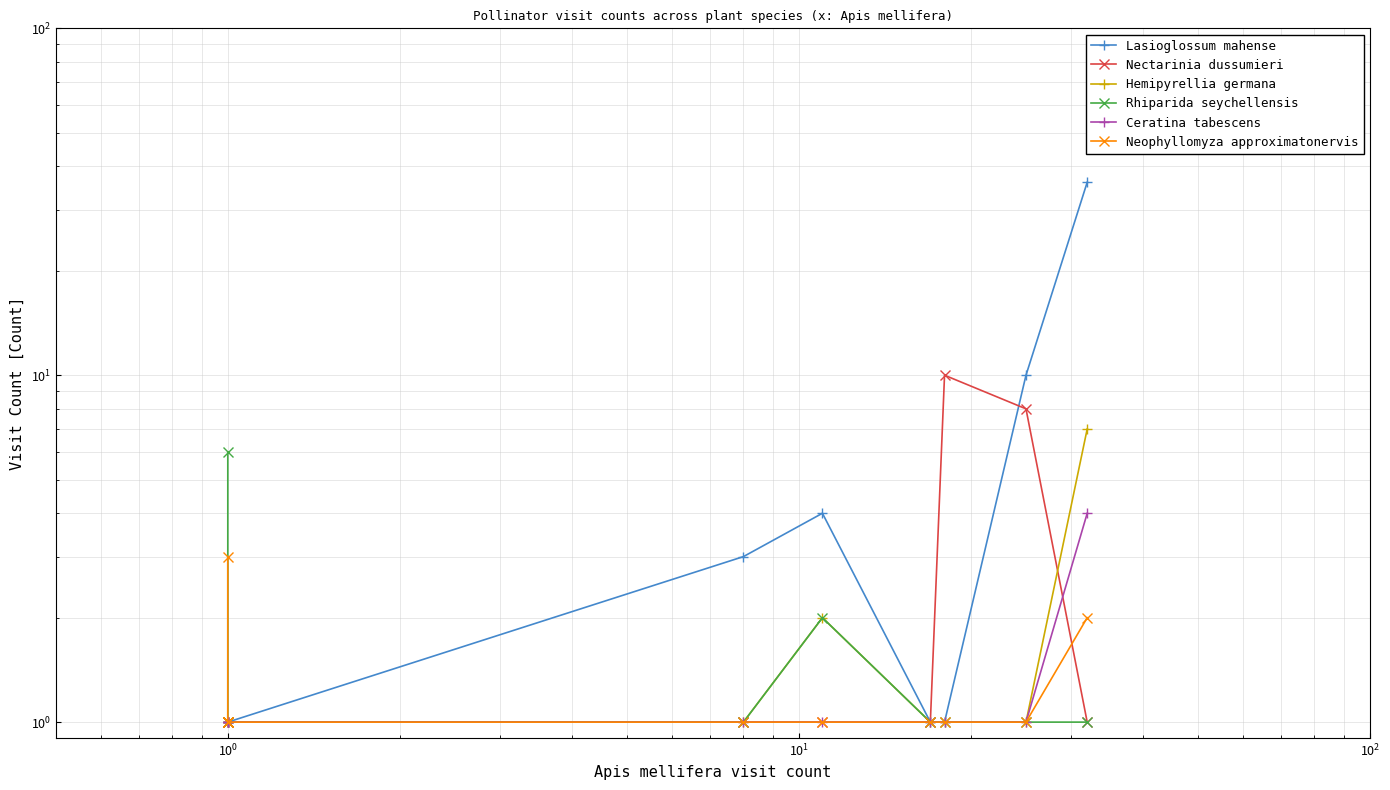

Does the chart have visible grid lines?

Yes